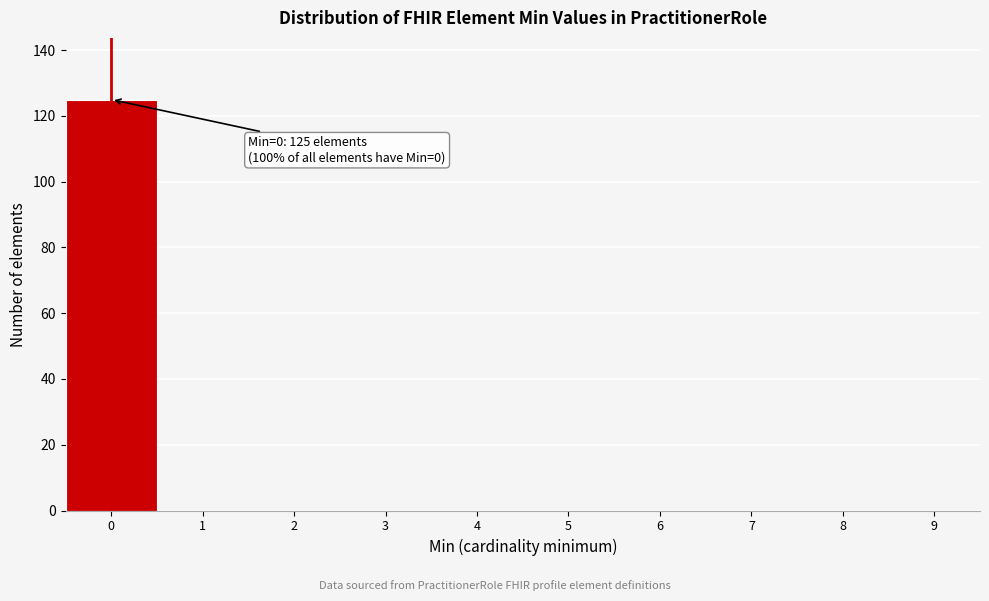

Reading left to right, extract all data points from this chart.

0=125	1=0	2=0	3=0	4=0	5=0	6=0	7=0	8=0	9=0